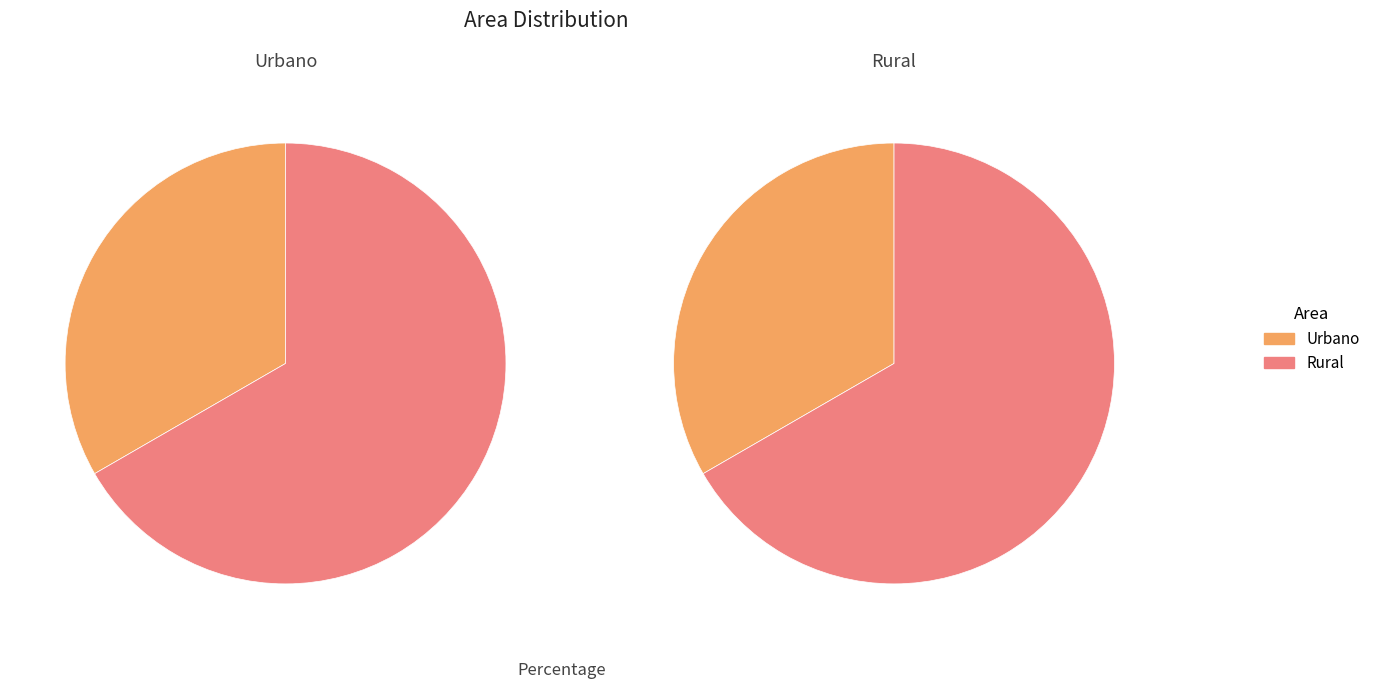

Between Rural and Urbano, which is larger?

Rural